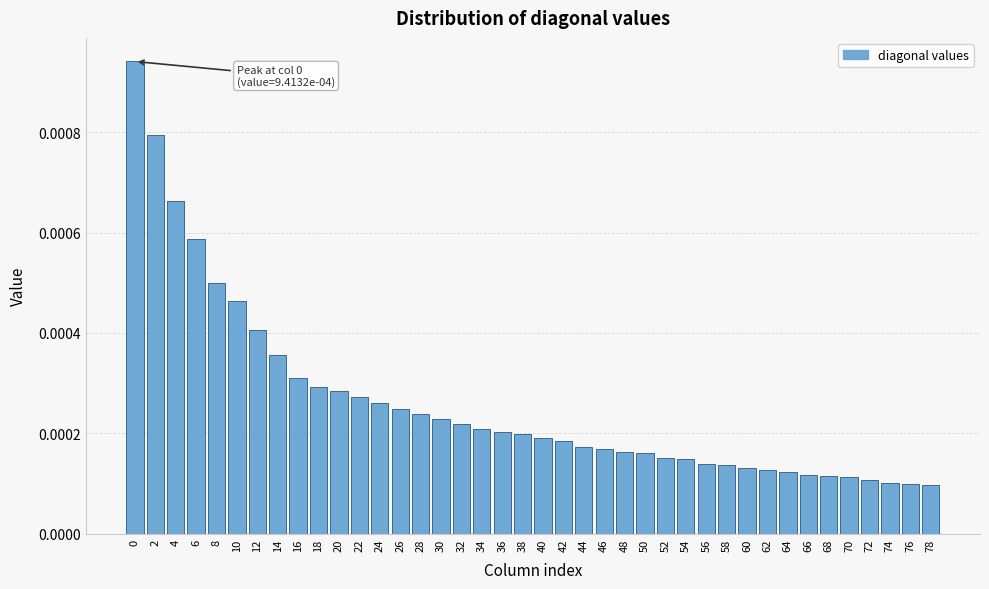

Count the values in the range 0 to 1.

40